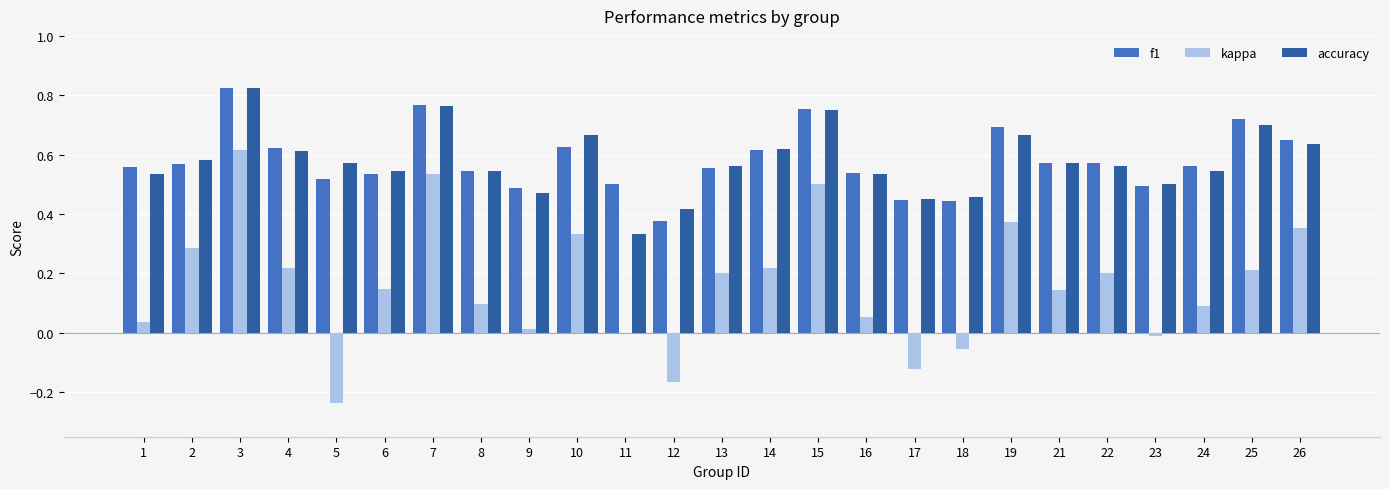

At which category is the sum across all series the highest?

3